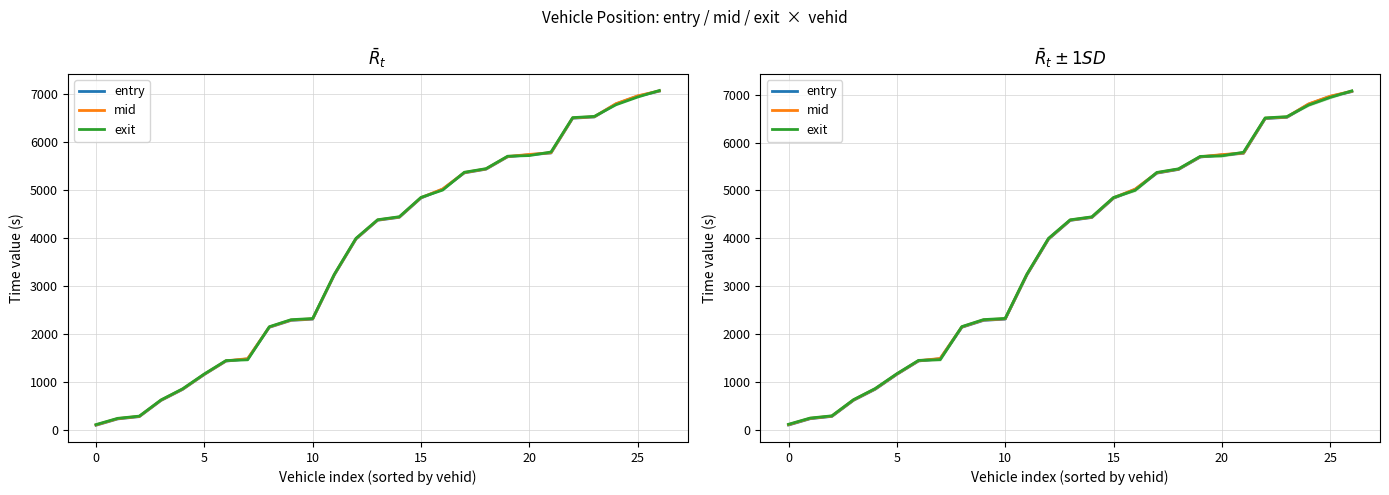

Rank the series at 17 from highest to lowest value.

exit, mid, entry